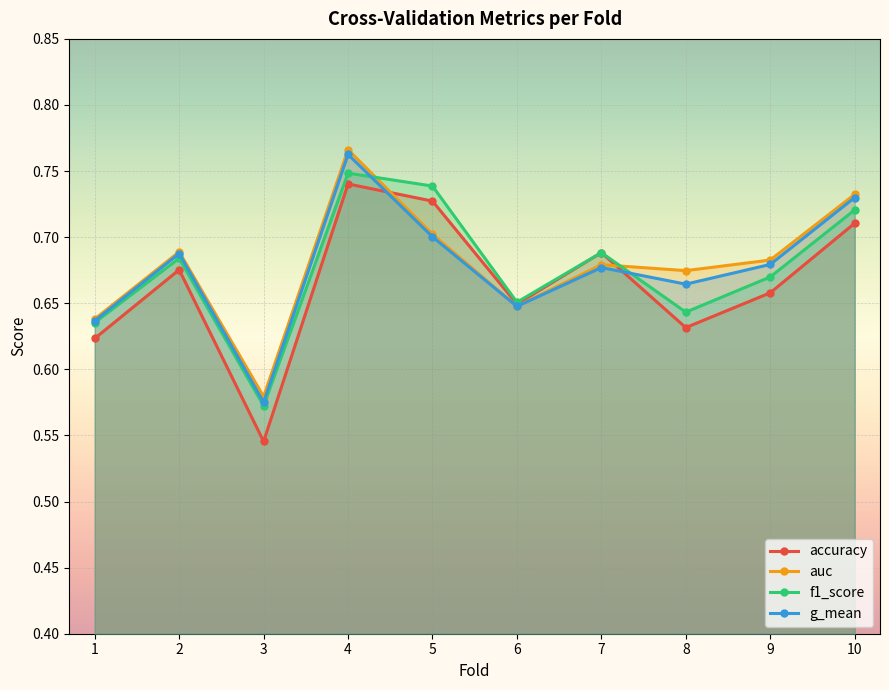

In auc, how many points are lower than both neighbors (excluding endpoints)?

3